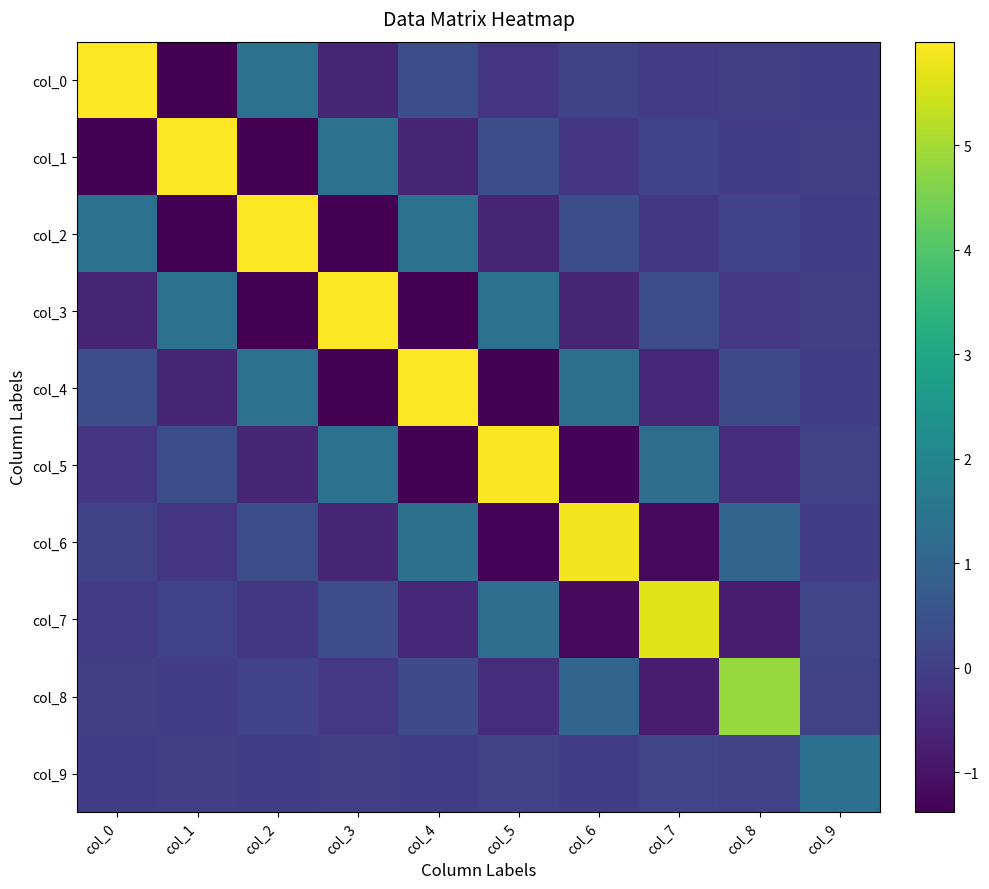

Rank the series by their maximum value, from lowest to highest.

col_9, col_8, col_7, col_6, col_5, col_4, col_3, col_2, col_1, col_0